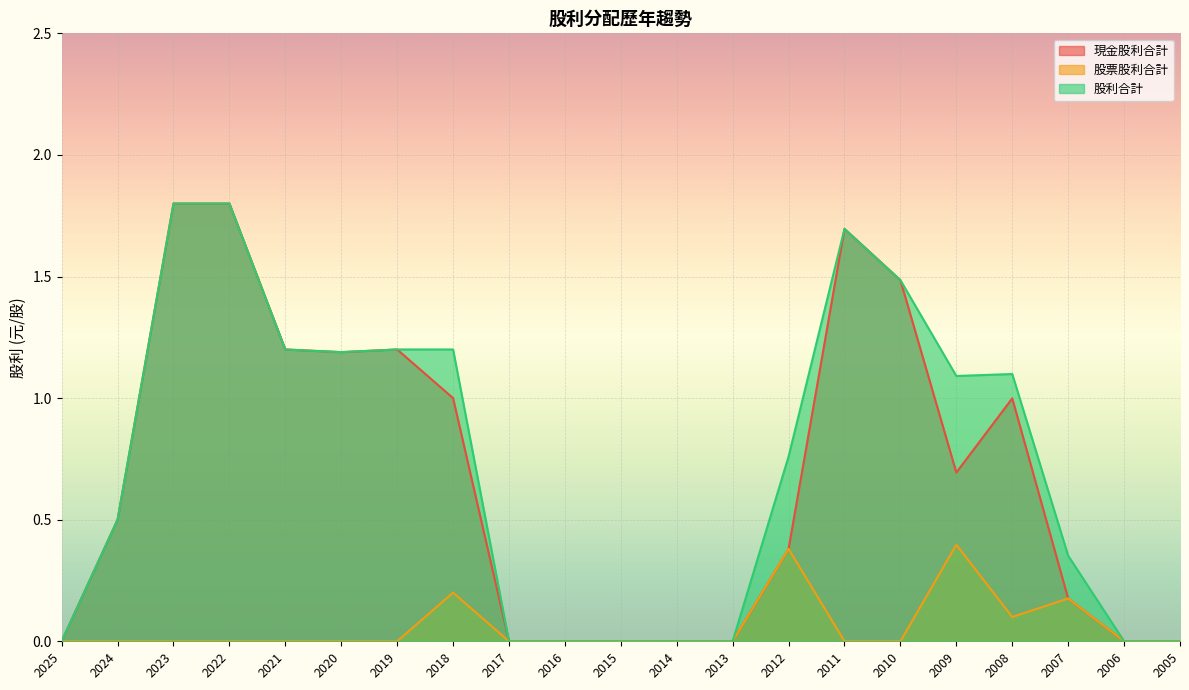

What is the difference between the highest and lowest values at 2019?

1.2